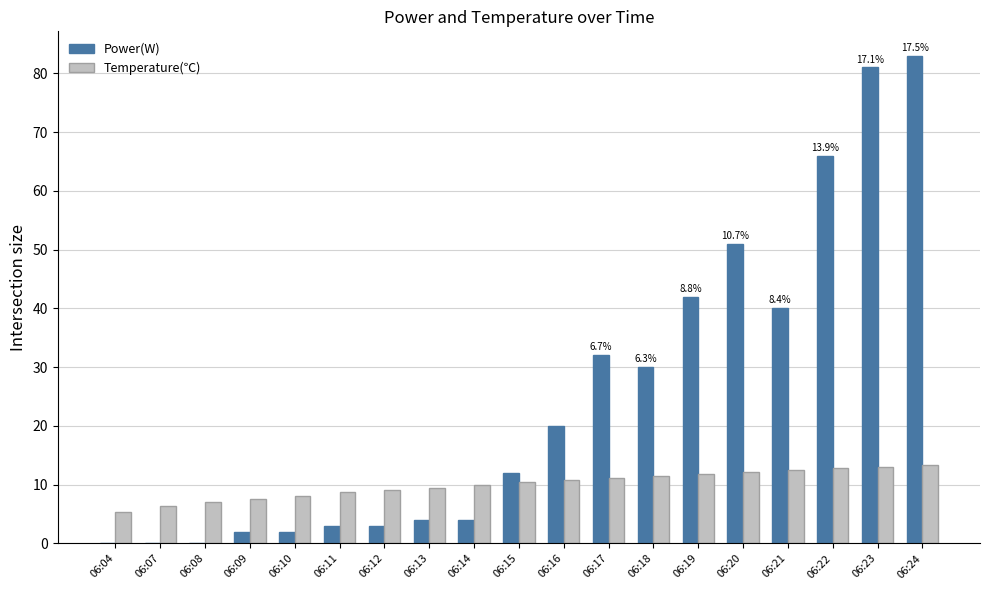

At which category is the sum across all series the highest?

06:24